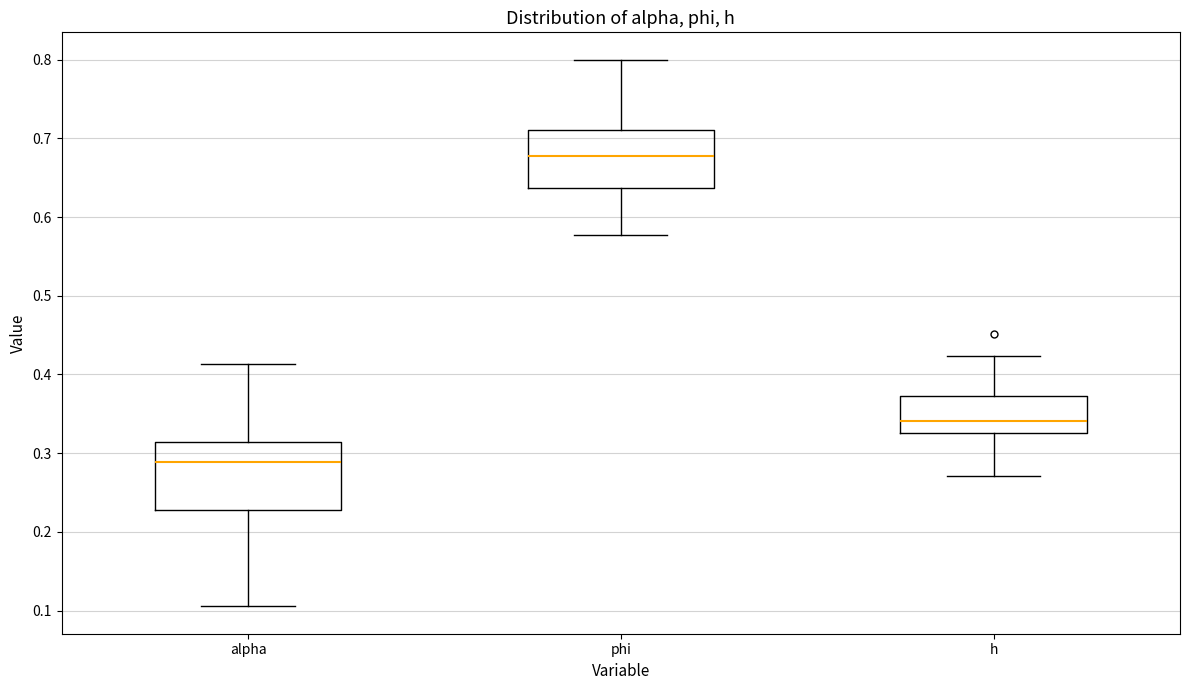

Reading left to right, read every box against the y-axis: the position of its median line, the range the box covers, and the ends of its whiskers. The values are not printed on the chart, so give them approximately, as read against the axis.

alpha: median 0.29, box 0.23 to 0.31, whiskers 0.11 to 0.41
phi: median 0.68, box 0.64 to 0.71, whiskers 0.58 to 0.80
h: median 0.34, box 0.33 to 0.37, whiskers 0.27 to 0.42